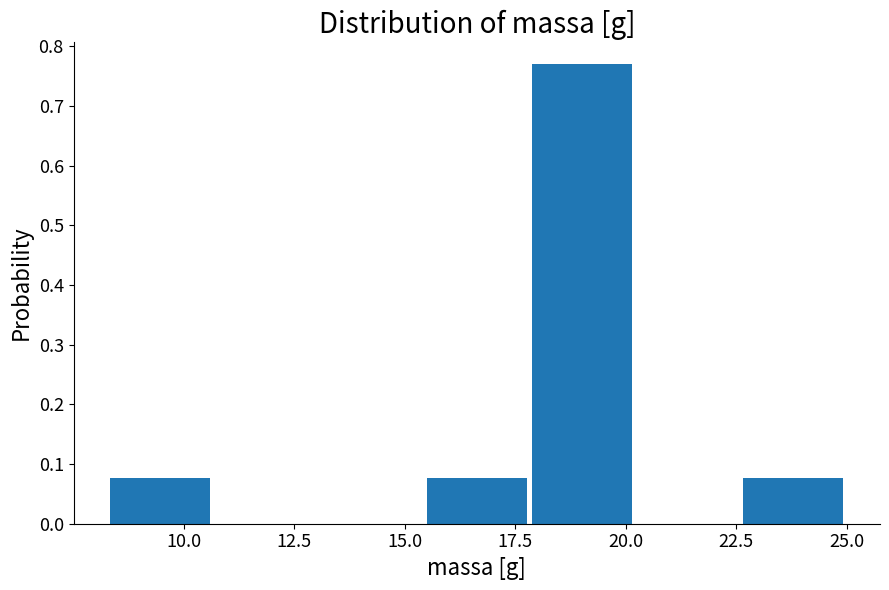

Which range on the x-axis has the tallest bar?

18.0 to 20.0